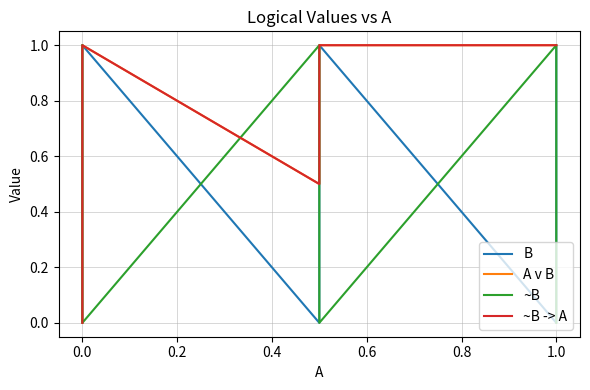

True or false: A v B and ~B intersect in this chart.

True